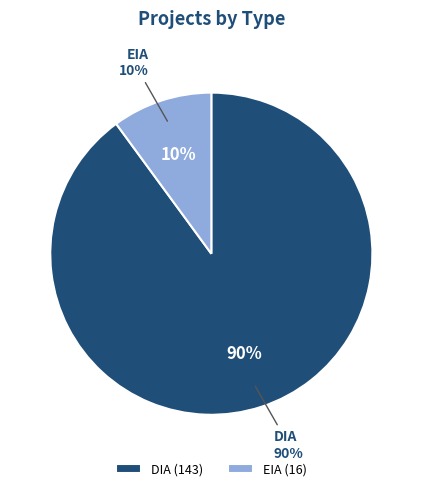

To the nearest percent, what percentage of the pie is EIA?

10%